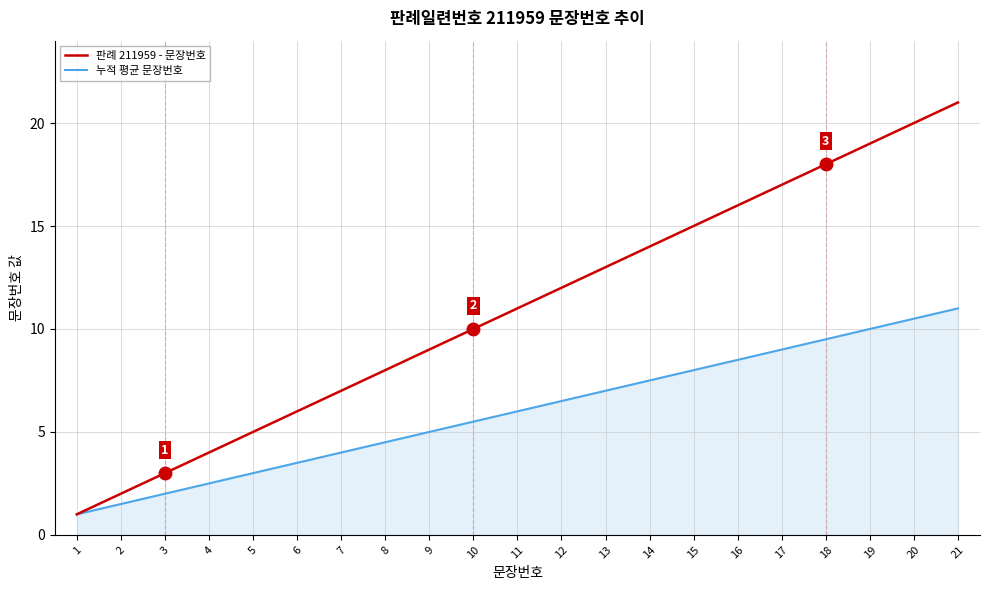

Reading left to right, list all the values displayed in this chart.

판례 211959 - 문장번호: 1.0	2.0	3.0	4.0	5.0	6.0	7.0	8.0	9.0	10.0	11.0	12.0	13.0	14.0	15.0	16.0	17.0	18.0	19.0	20.0	21.0
누적 평균 문장번호: 1.0	1.5	2.0	2.5	3.0	3.5	4.0	4.5	5.0	5.5	6.0	6.5	7.0	7.5	8.0	8.5	9.0	9.5	10.0	10.5	11.0